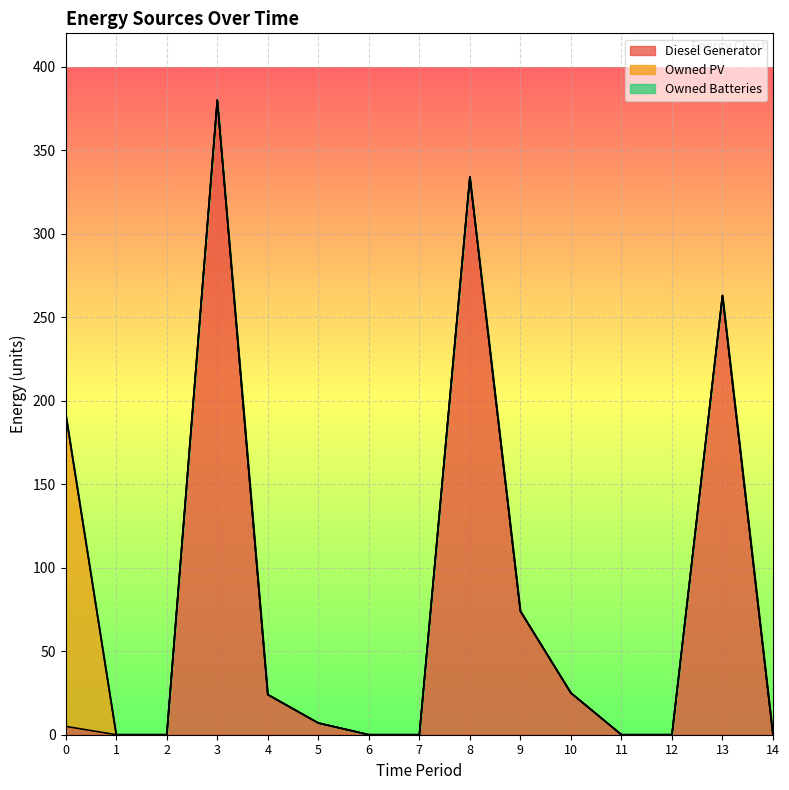

Reading left to right, transcribe all the data shown in this chart.

Diesel Generator: 0=5	1=0	2=0	3=380	4=24	5=7	6=0	7=0	8=334	9=74	10=25	11=0	12=0	13=263	14=0
Owned PV: 0=187	1=0	2=0	3=0	4=0	5=0	6=0	7=0	8=0	9=0	10=0	11=0	12=0	13=0	14=0
Owned Batteries: 0=0	1=0	2=0	3=0	4=0	5=0	6=0	7=0	8=0	9=0	10=0	11=0	12=0	13=0	14=0